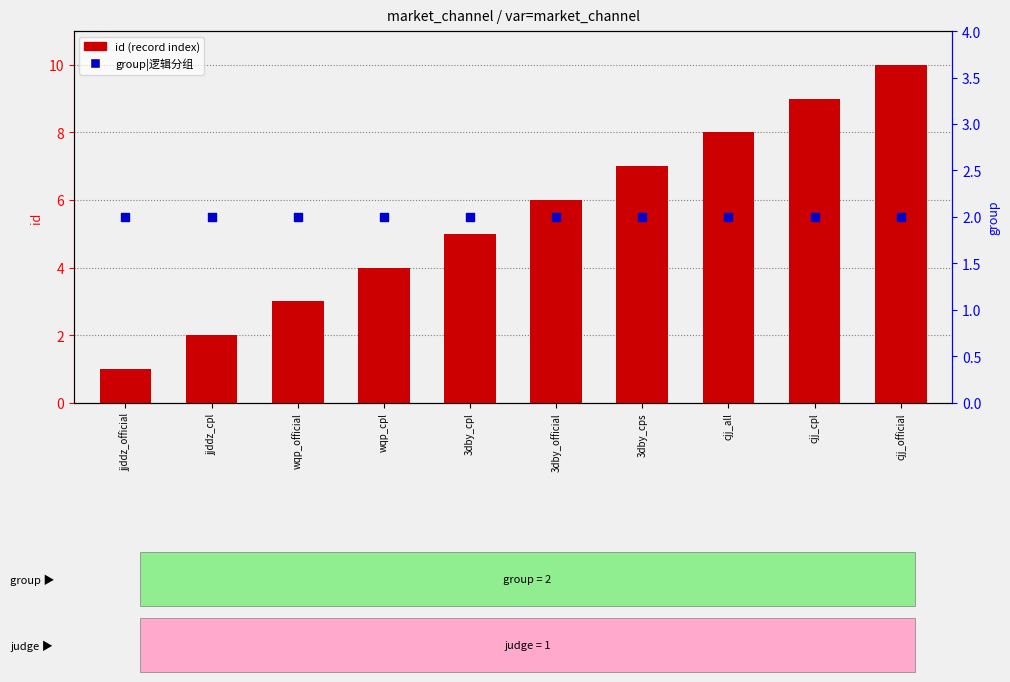

At how many categories does at least one series exceed 1?

10